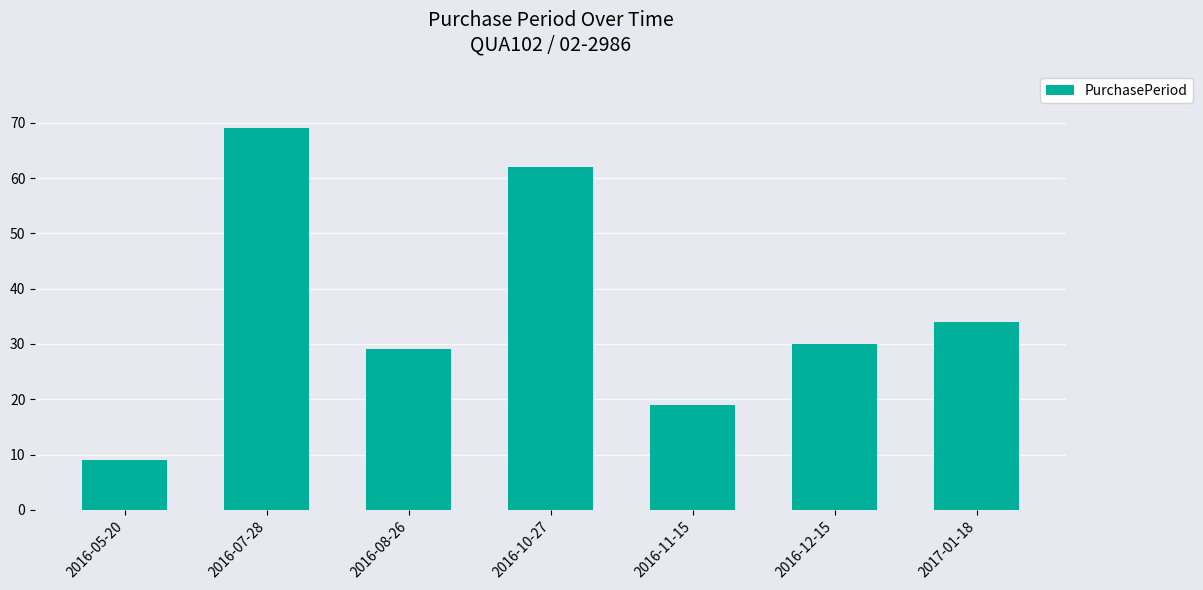

List the labels in order of value, largest first.

2016-07-28, 2016-10-27, 2017-01-18, 2016-12-15, 2016-08-26, 2016-11-15, 2016-05-20